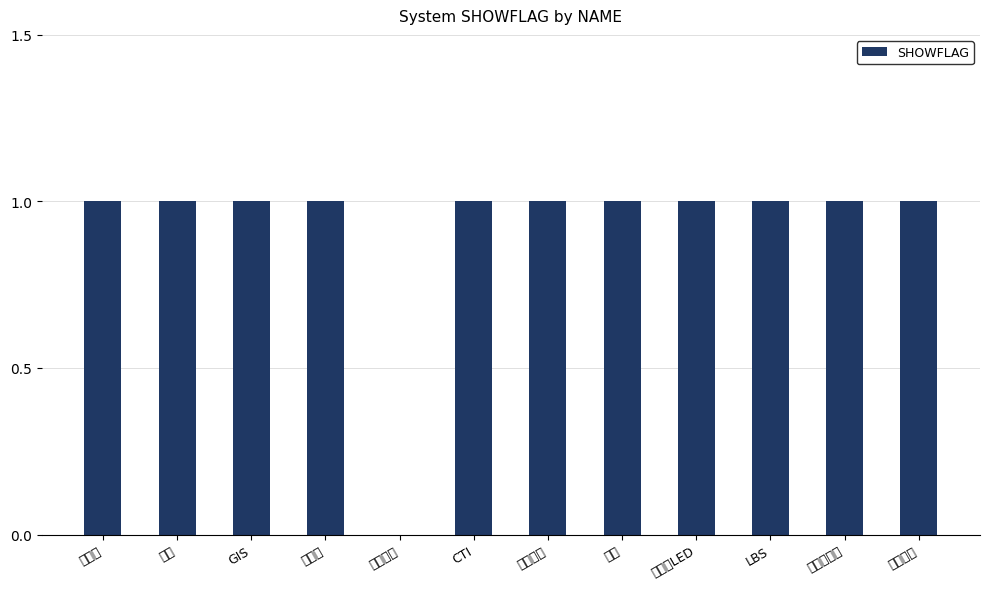

Approximately how many times larger is the value at 分站 compared to 受理台?

1.0